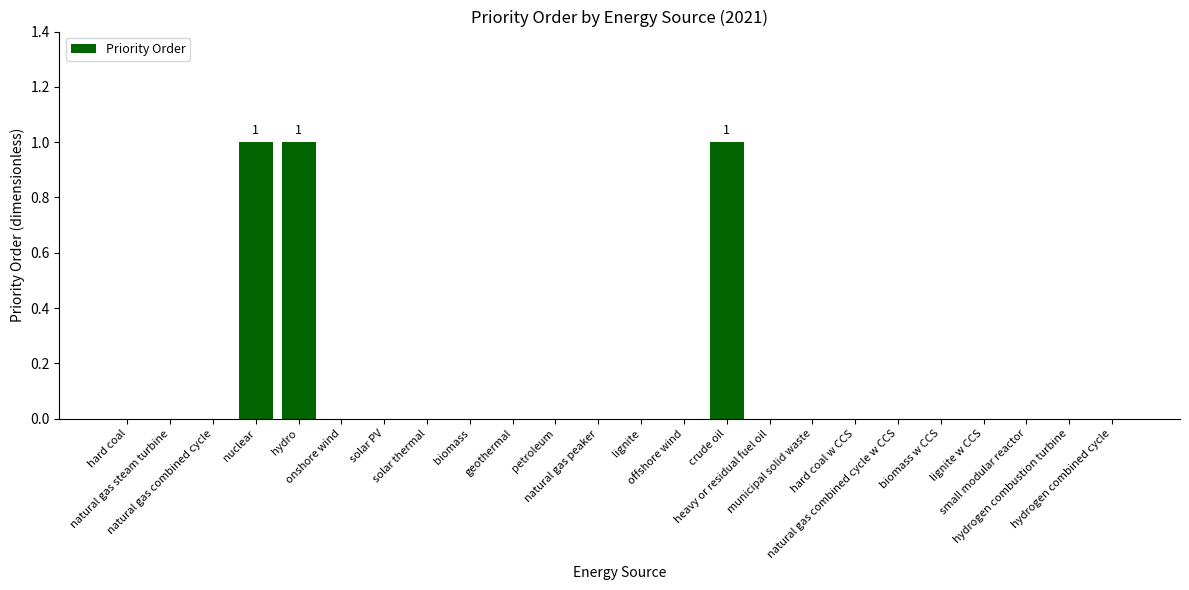

Does the chart contain stacked bars?

No